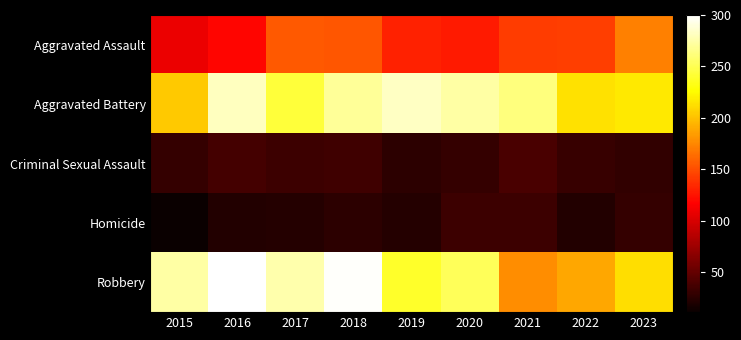

Between 2023 and 2015, which is larger?

2023